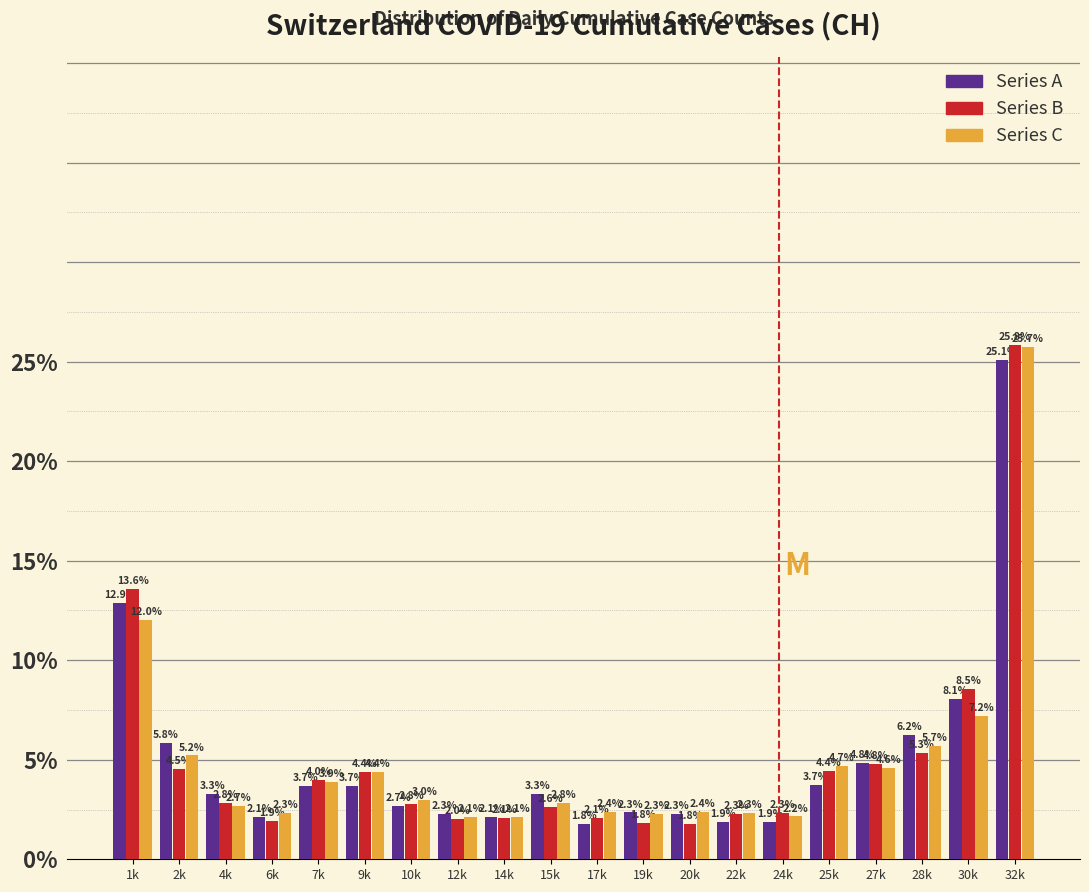

Reading left to right, extract all data points from this chart.

Series A: 12.9	5.8	3.3	2.1	3.7	3.7	2.7	2.3	2.1	3.3	1.8	2.3	2.3	1.9	1.9	3.7	4.8	6.2	8.1	25.1
Series B: 13.6	4.5	2.8	1.9	4.0	4.4	2.8	2.0	2.1	2.6	2.1	1.8	1.8	2.3	2.3	4.4	4.8	5.3	8.5	25.8
Series C: 12.0	5.2	2.7	2.3	3.9	4.4	3.0	2.1	2.1	2.8	2.4	2.3	2.4	2.3	2.2	4.7	4.6	5.7	7.2	25.7